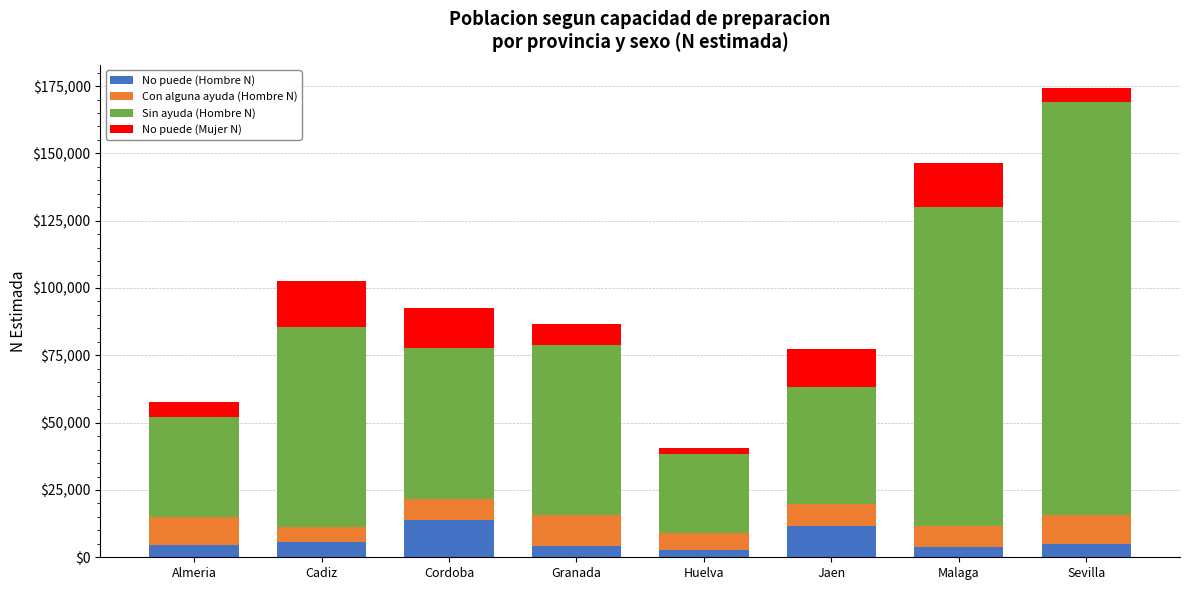

How many values in the No puede (Hombre N) series are below 5085?

4